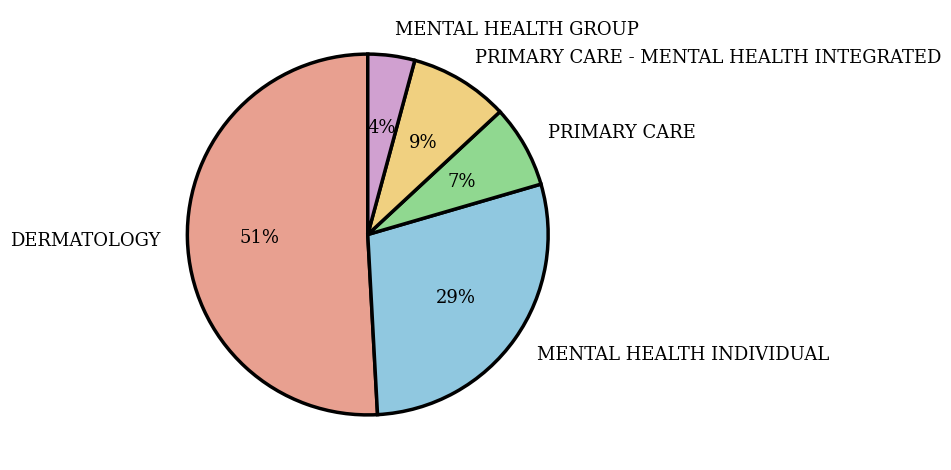

What is the largest slice in the pie chart?

DERMATOLOGY